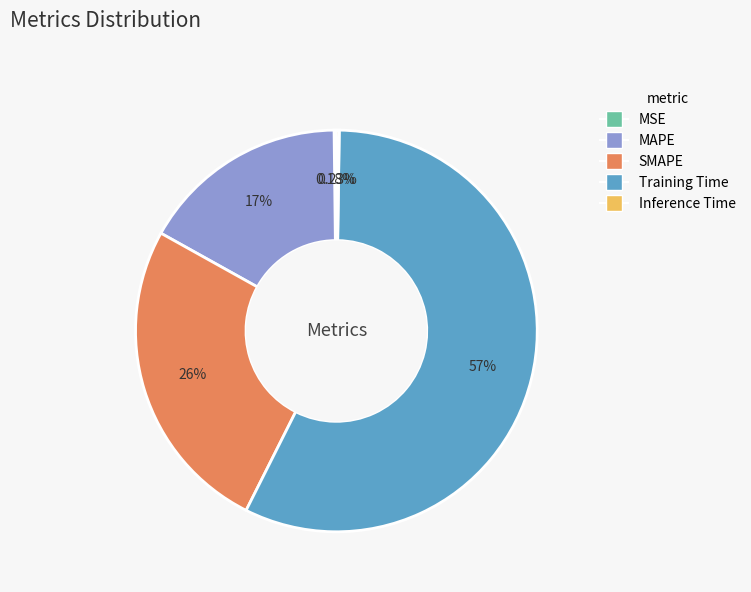

Is the sum of SMAPE and MAPE greater than half?

No